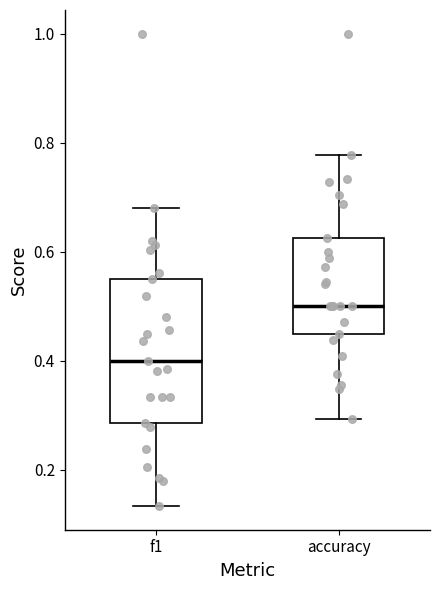

Reading left to right, read every box against the y-axis: the position of its median line, the range the box covers, and the ends of its whiskers. The values are not printed on the chart, so give them approximately, as read against the axis.

f1: median 0.40, box 0.28 to 0.54, whiskers 0.14 to 0.68
accuracy: median 0.50, box 0.46 to 0.62, whiskers 0.30 to 0.78